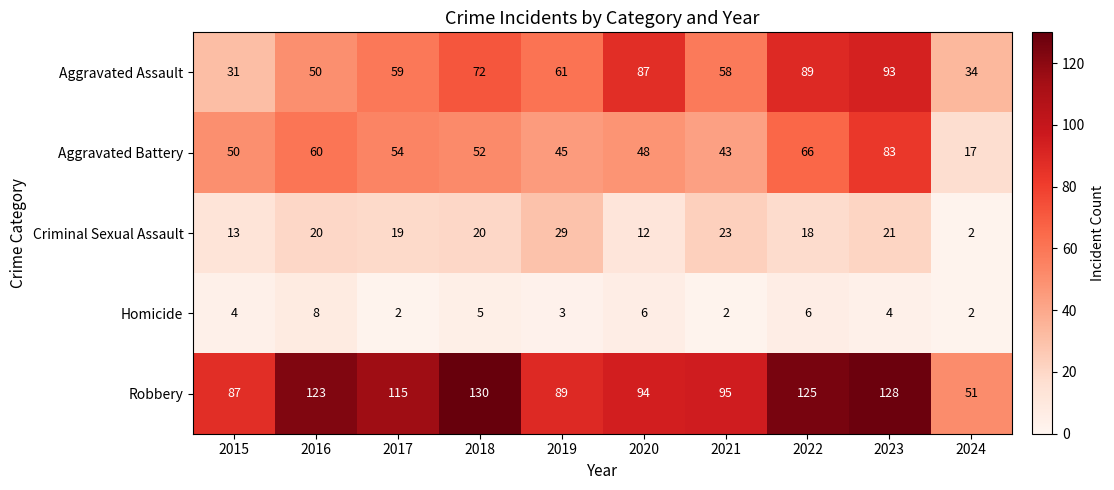

What is the difference between the second highest and minimum values in the Aggravated Assault series?

58